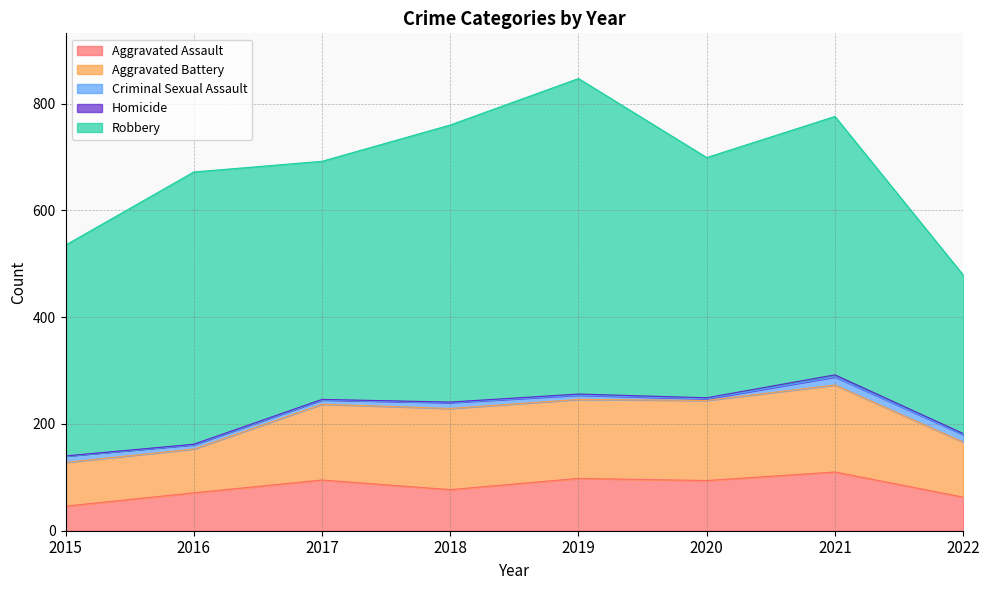

What are all the series names shown in the legend?

Aggravated Assault, Aggravated Battery, Criminal Sexual Assault, Homicide, Robbery